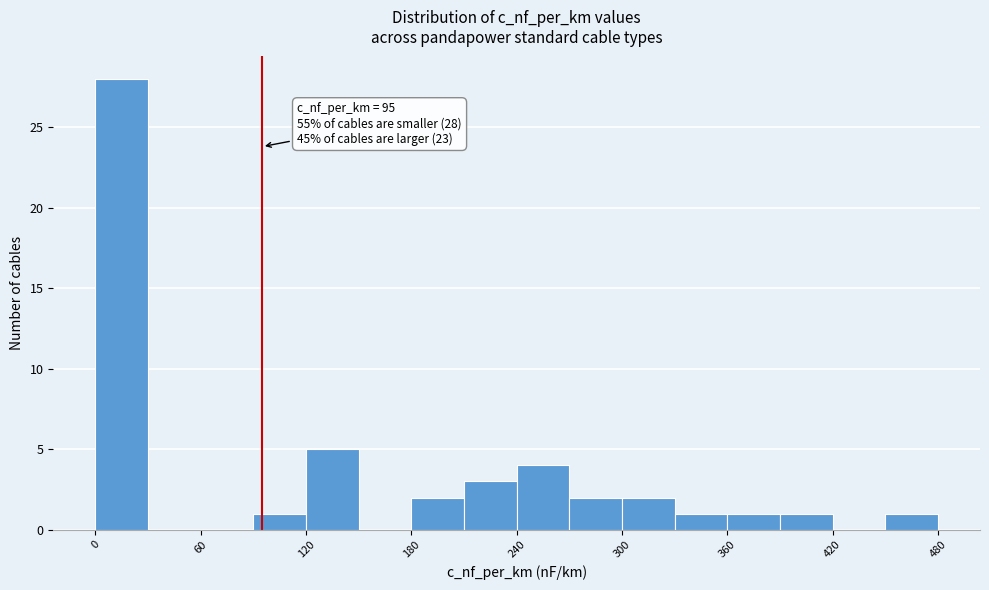

Read against the x-axis, roughly where is the centre of the tallest bar?

20